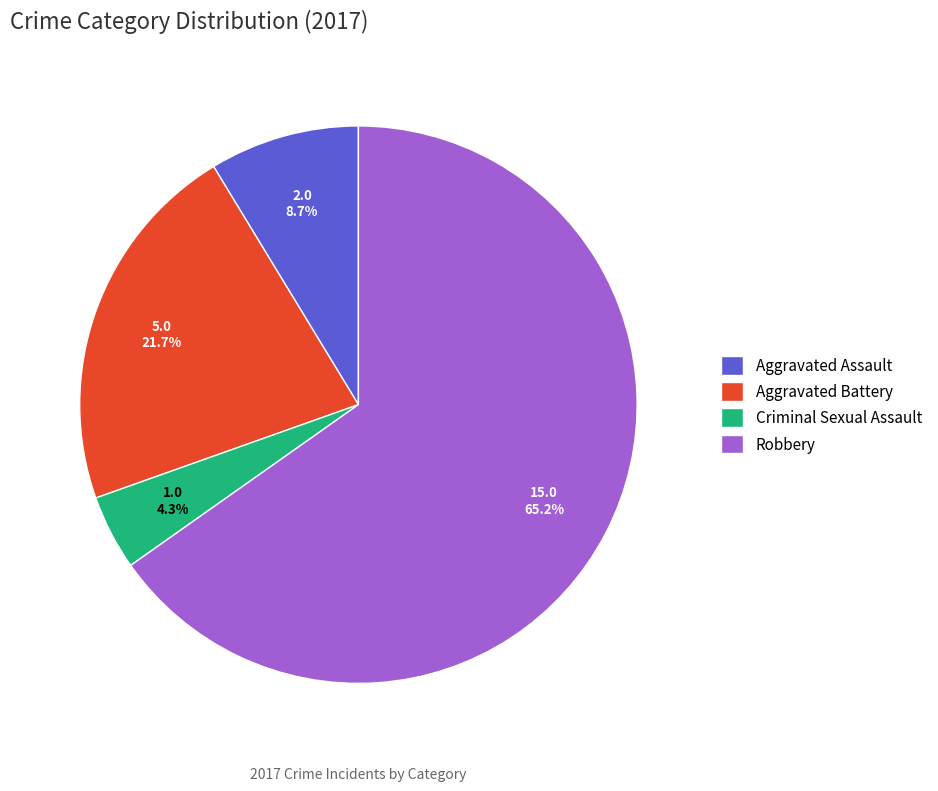

What percentage is NOT represented by Criminal Sexual Assault?

95.7%